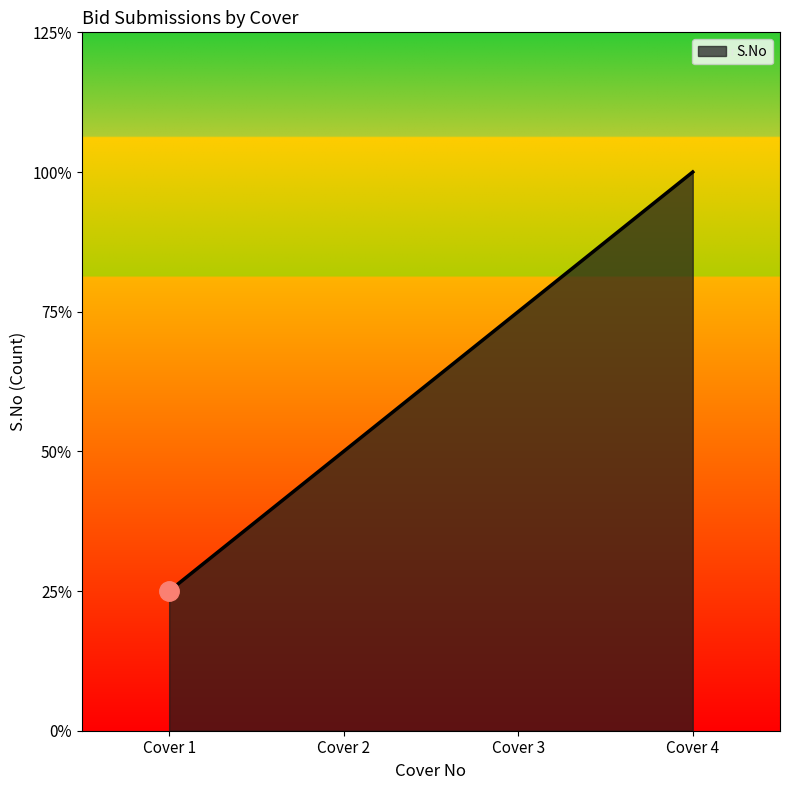

True or false: the data shows 1 at Cover 2.

False